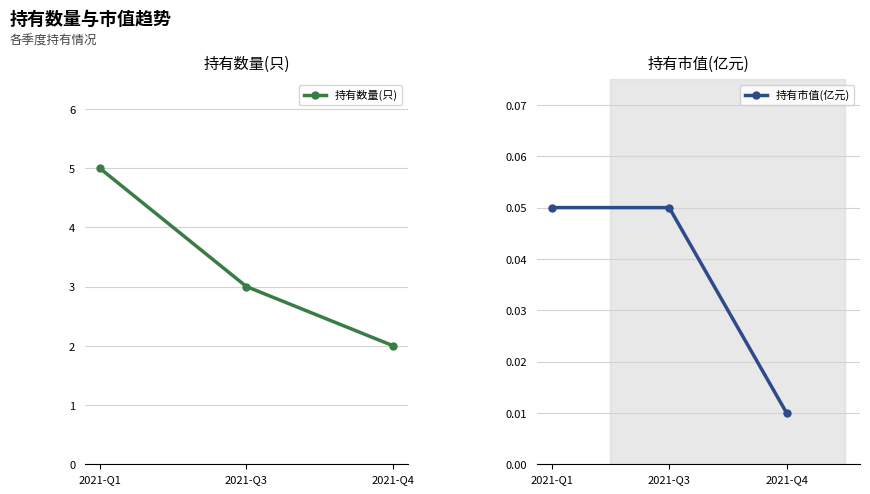

Reading left to right, extract all data points from this chart.

持有数量(只): 5.0	3.0	2.0
持有市值(亿元): 0.1	0.1	0.0